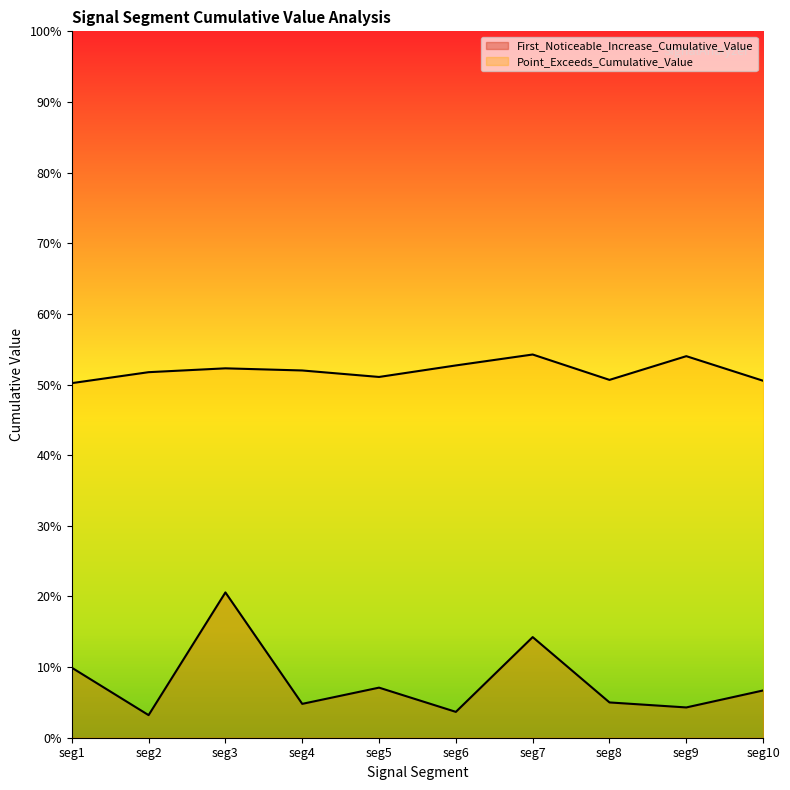

Between seg2 and seg6, which series saw the biggest shift?

Point_Exceeds_Cumulative_Value